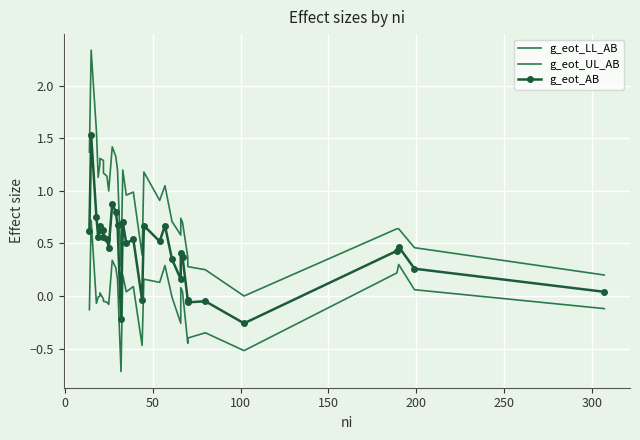

Rank the series by their average value, from highest to lowest.

g_eot_UL_AB, g_eot_AB, g_eot_LL_AB